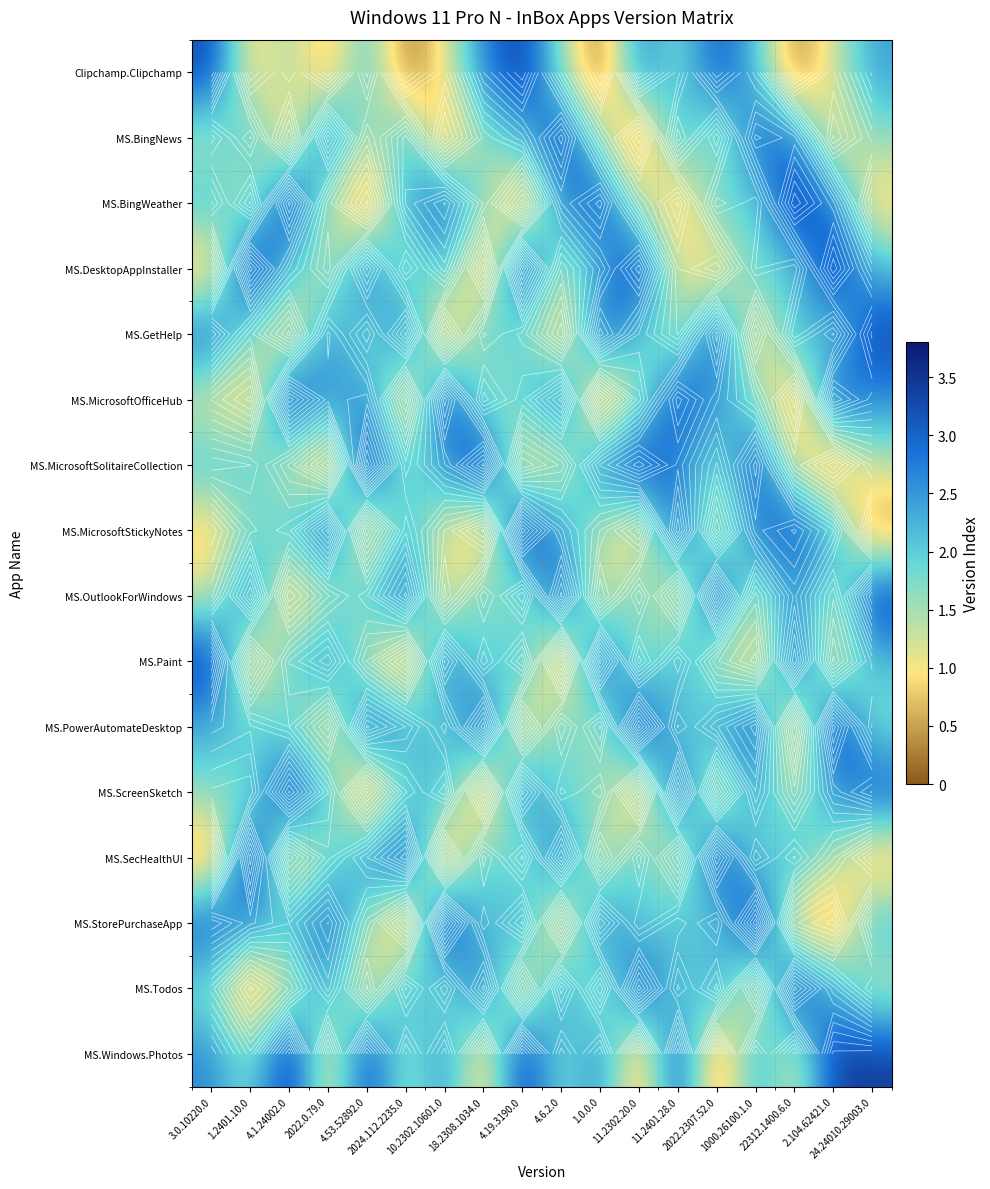

Between 1.2401.10.0 and 1000.26100.1.0, which is larger?

1000.26100.1.0